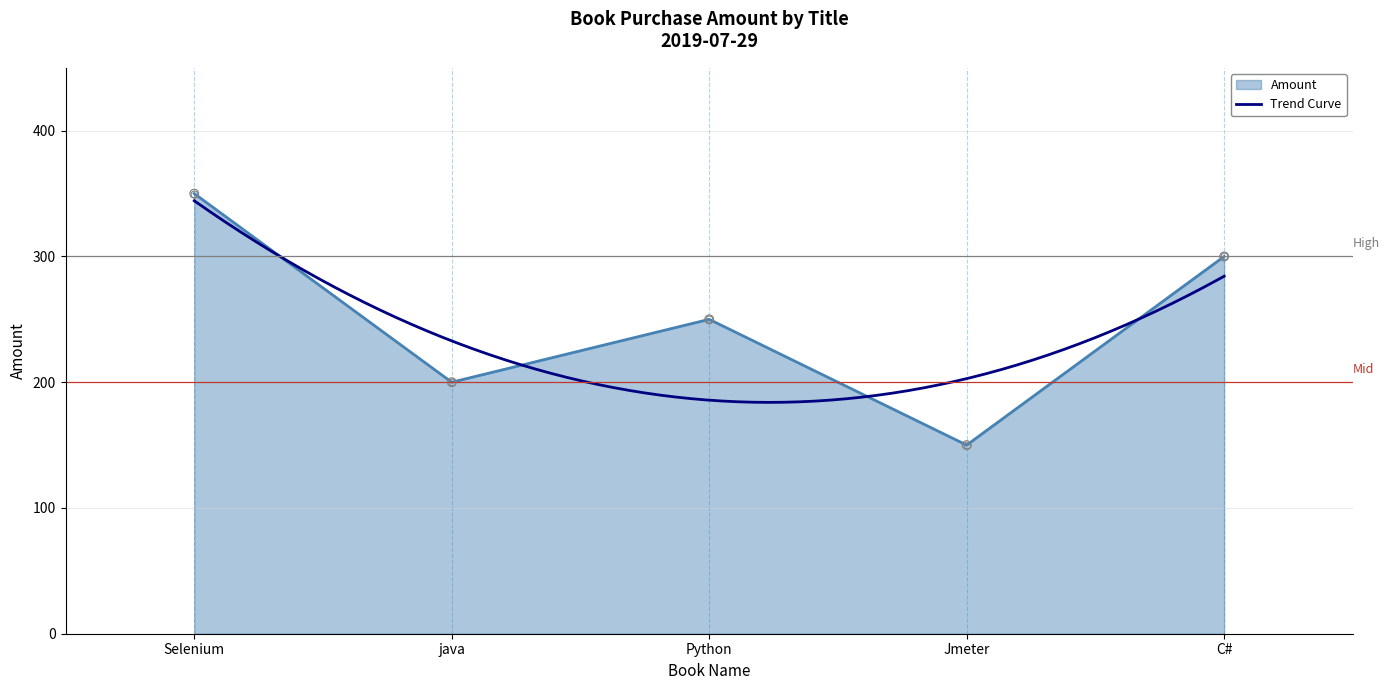

Between Selenium and Jmeter, which is larger?

Selenium